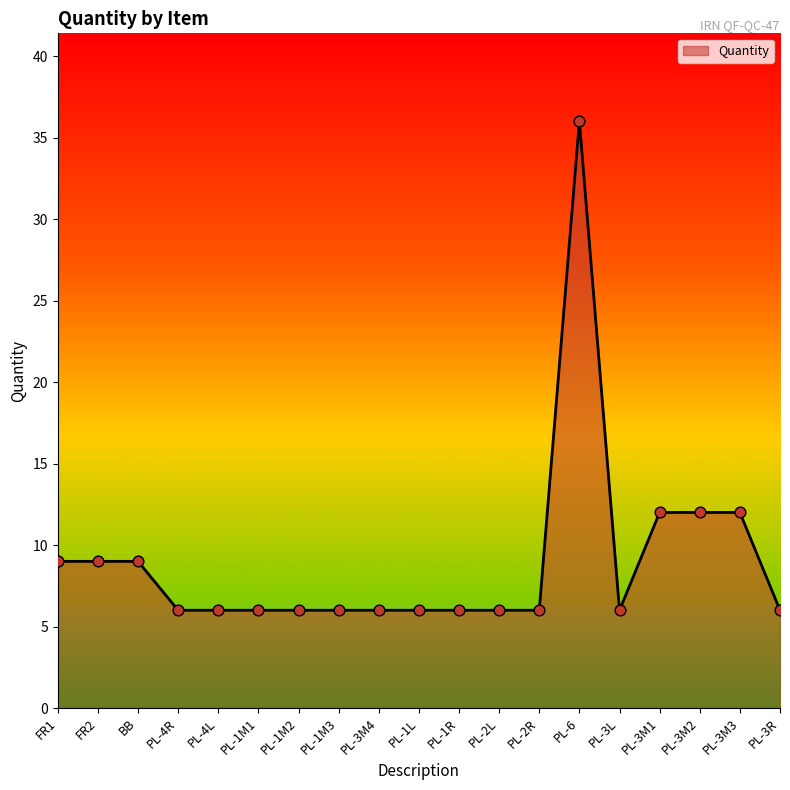

Between FR2 and PL-1M2, which is larger?

FR2